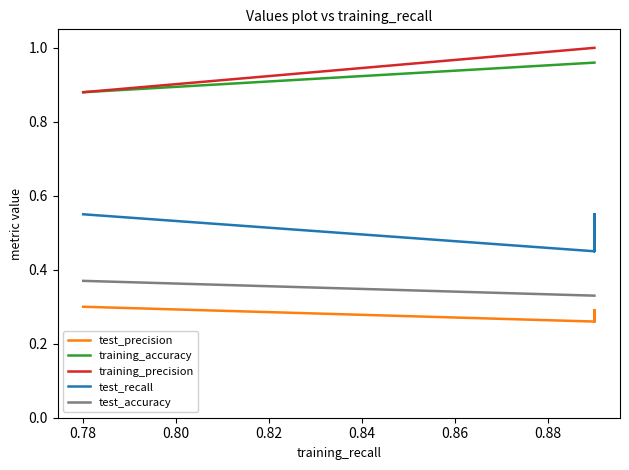

At how many categories does at least one series exceed 0?

10